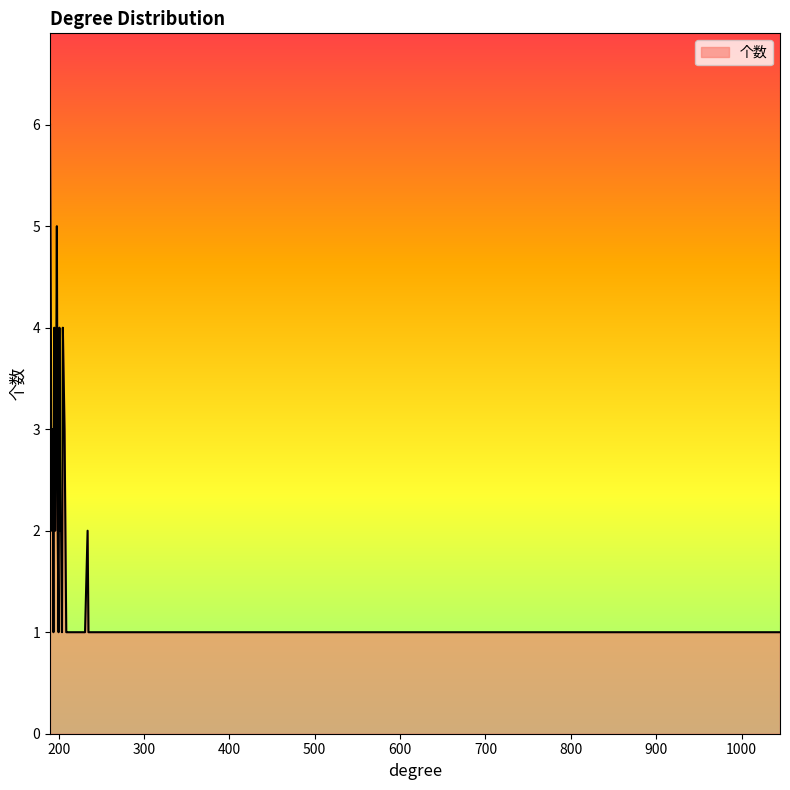

What is the greatest value displayed?

6